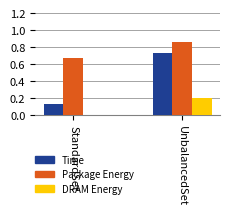

At which category does the chart reach its peak across all series?

UnbalancedSet